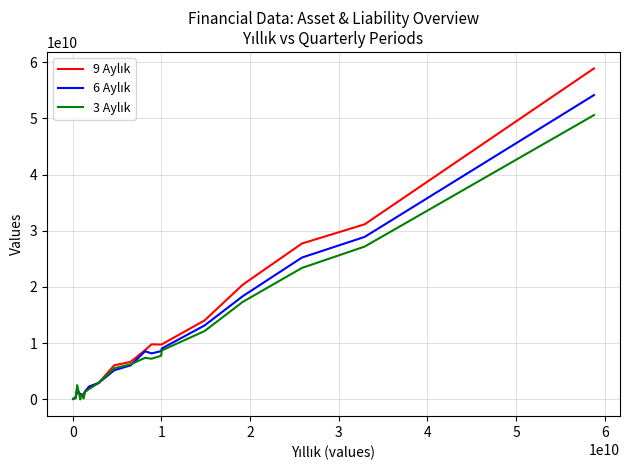

What is the difference between the maximum and second lowest values in the 6 Aylık series?

54066544000